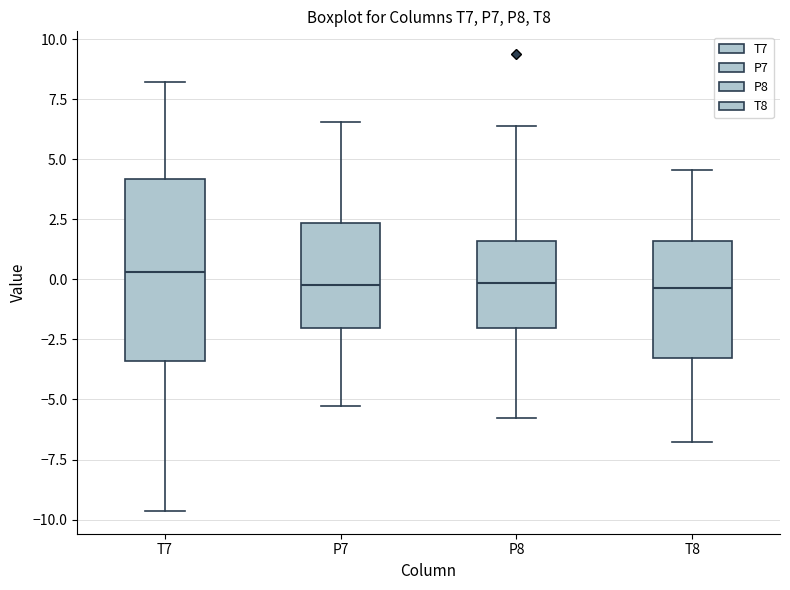

Where is the lower edge of the box for P8 on the y-axis? The values are not printed on the chart, so give them approximately, as read against the axis.

-2.0